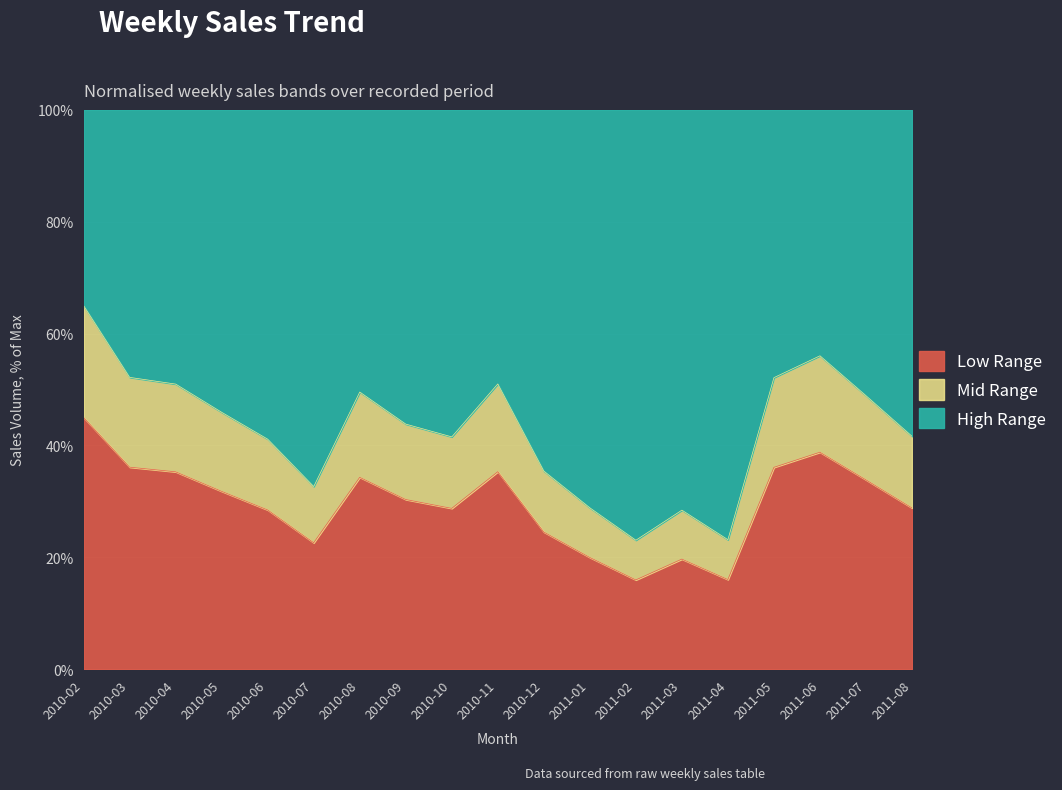

Rank the categories by value from lowest to highest.

2011-02, 2011-04, 2011-03, 2011-01, 2010-07, 2010-12, 2010-06, 2010-10, 2011-08, 2010-09, 2010-05, 2011-07, 2010-08, 2010-04, 2010-11, 2011-05, 2010-03, 2011-06, 2010-02